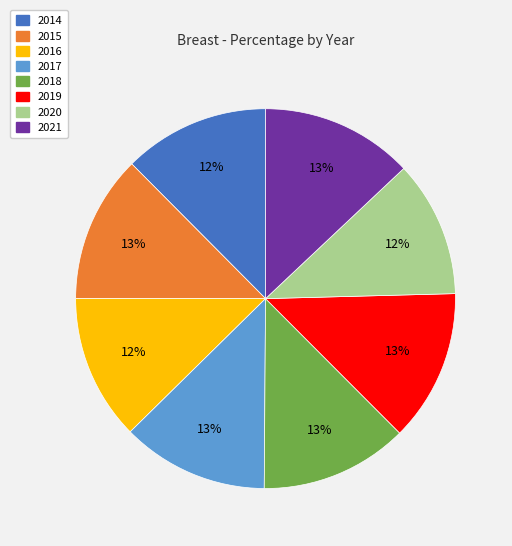

Does 2021 represent more than half of the total?

No